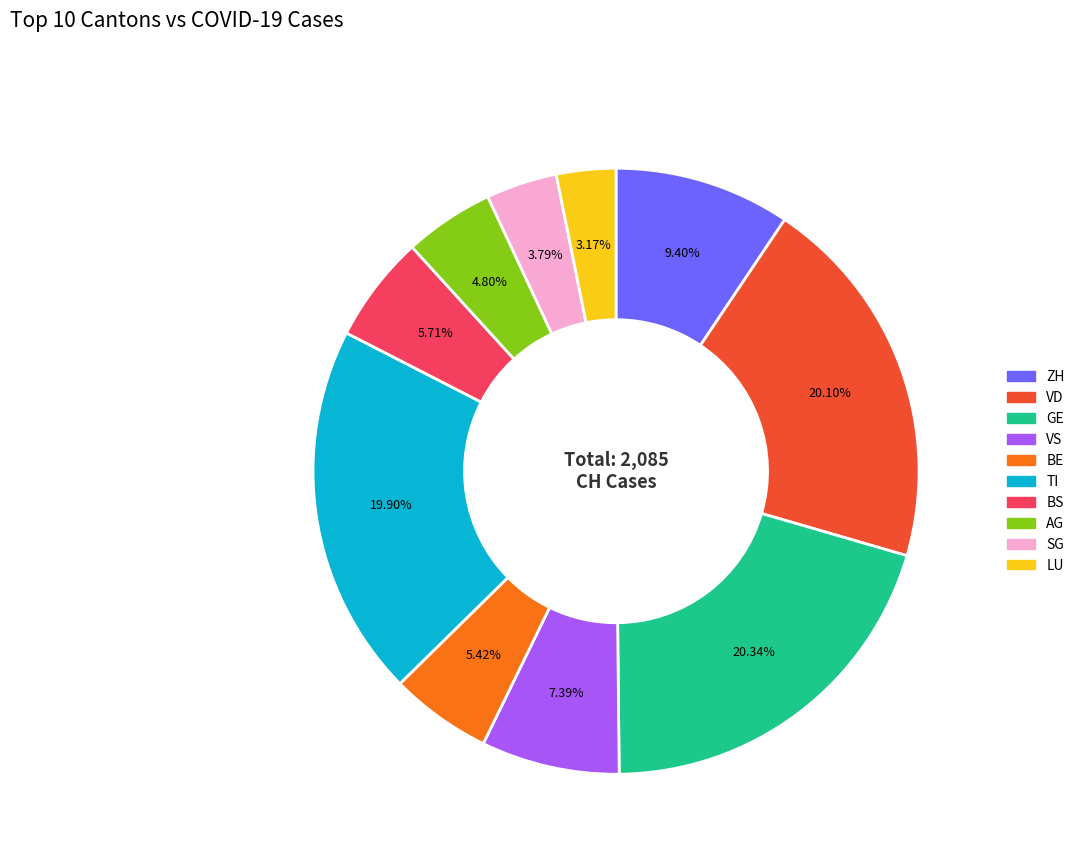

How many slices are in this pie chart?

10